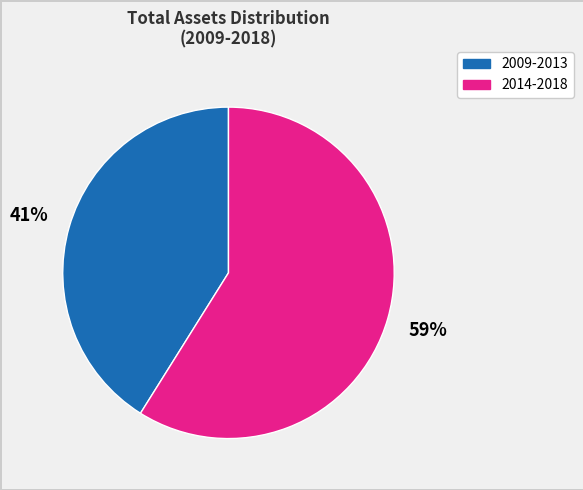

To the nearest percent, what is the difference between the largest and smallest slice percentages?

18%